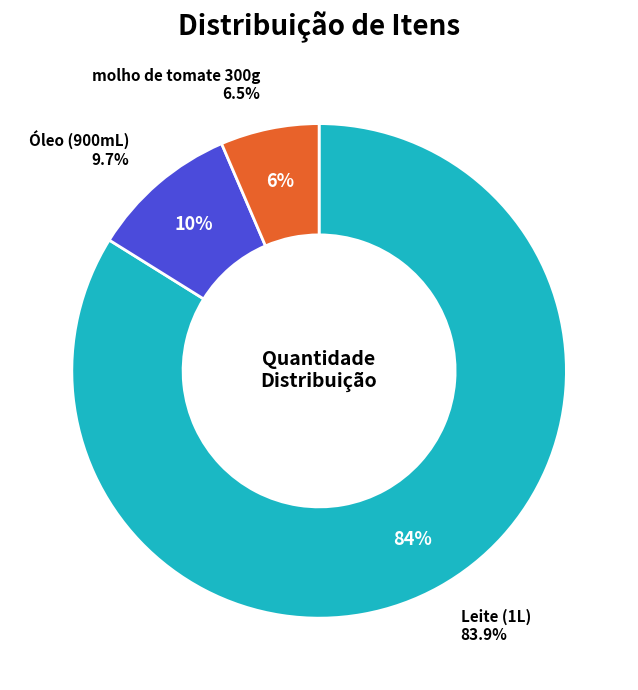

How much of the chart is everything except molho de tomate 300g?

93.5%